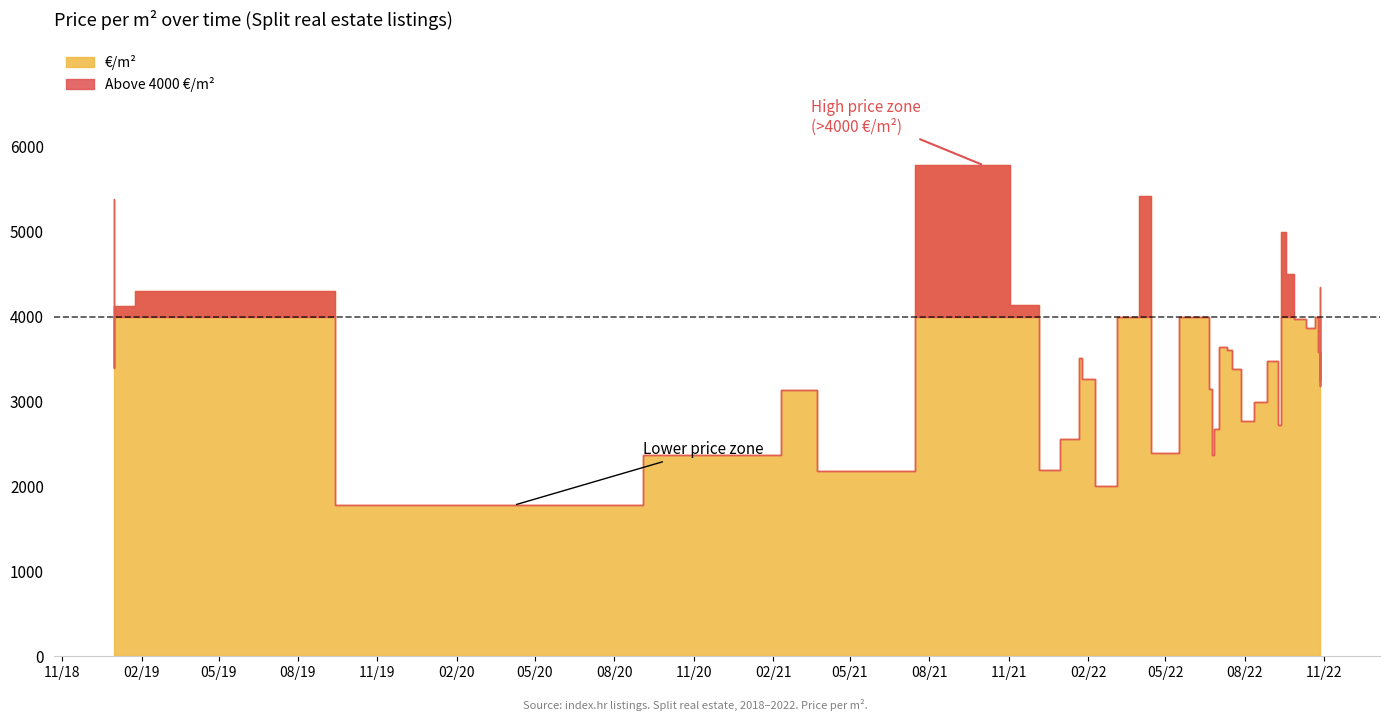

At which category is the sum across all series the highest?

14